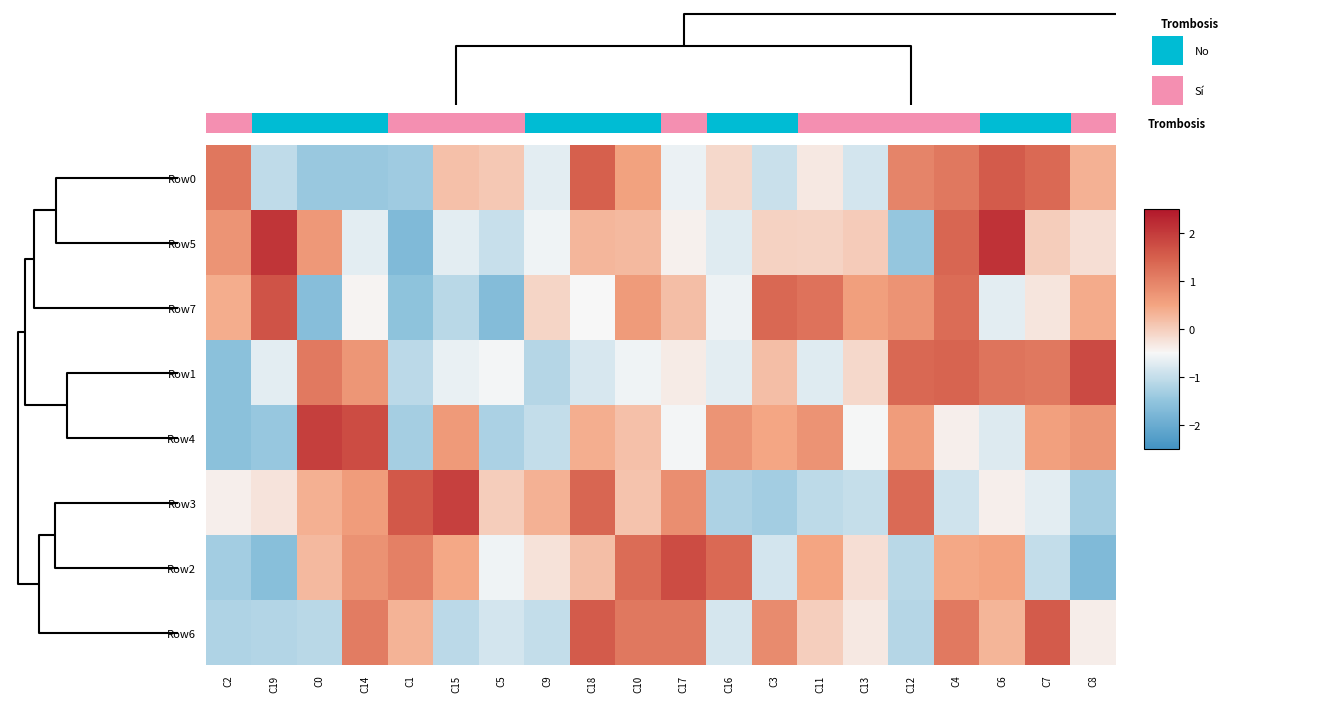

Is the value of Row2 at C7 greater than the value of Row3 at C14?

No